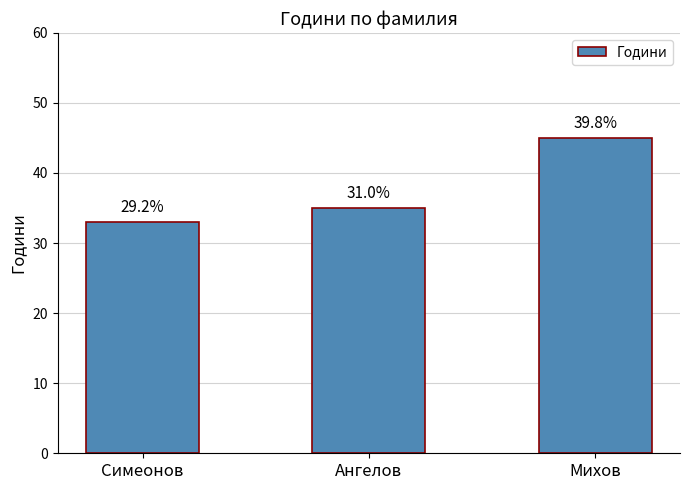

Is it true that the value at Симеонов is 8?

False